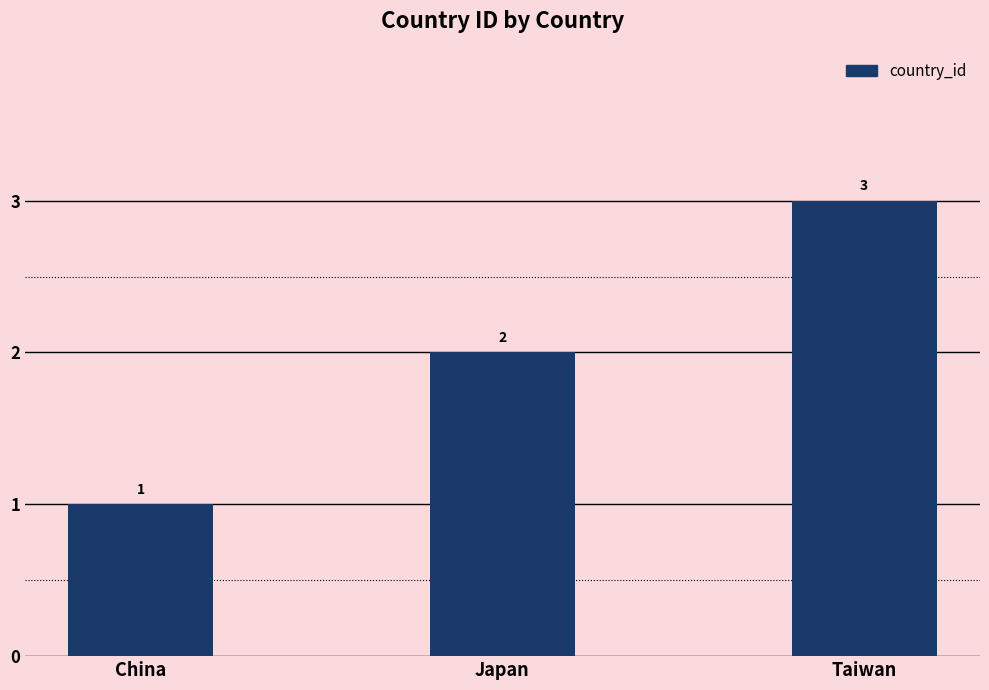

At which category does the chart reach its minimum across all series?

China